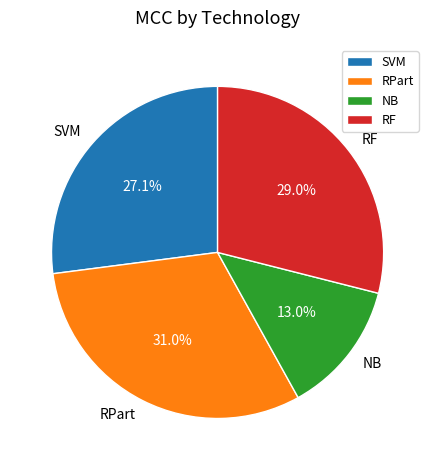

Does NB account for over 50% of the chart?

No